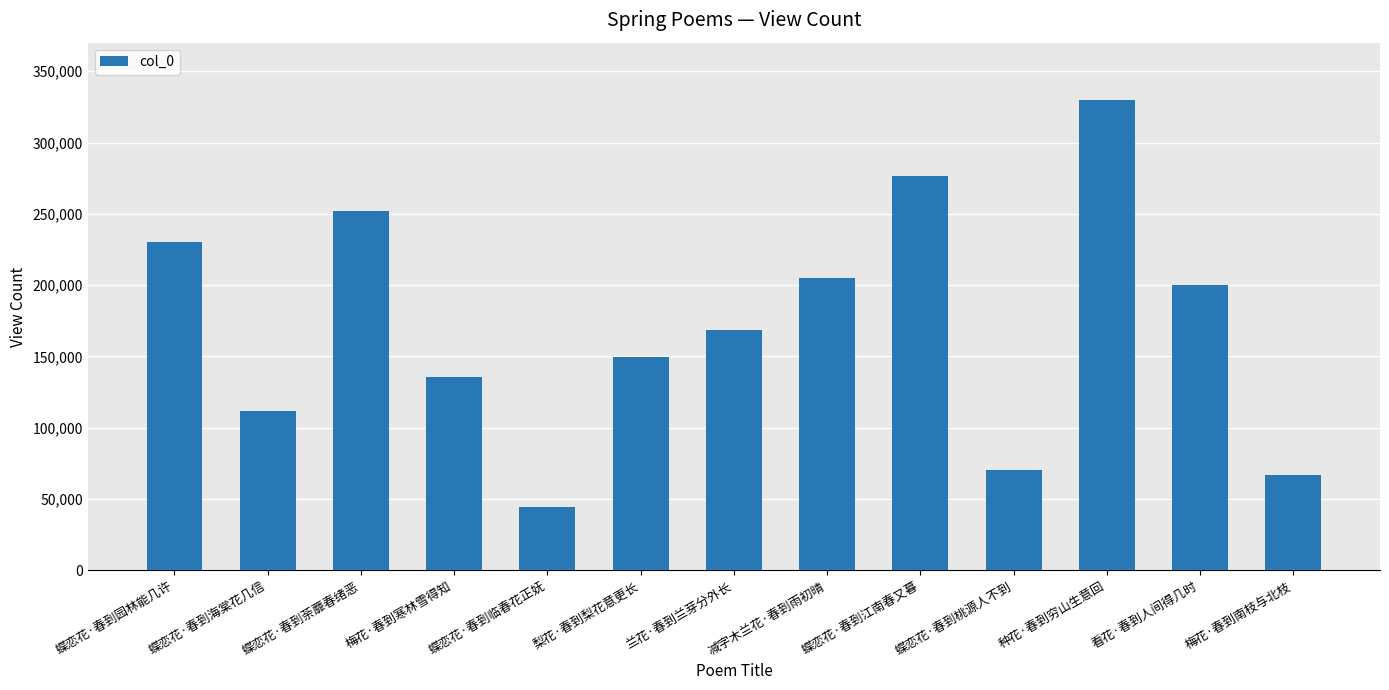

Are the bars grouped side by side (vs. stacked)?

No